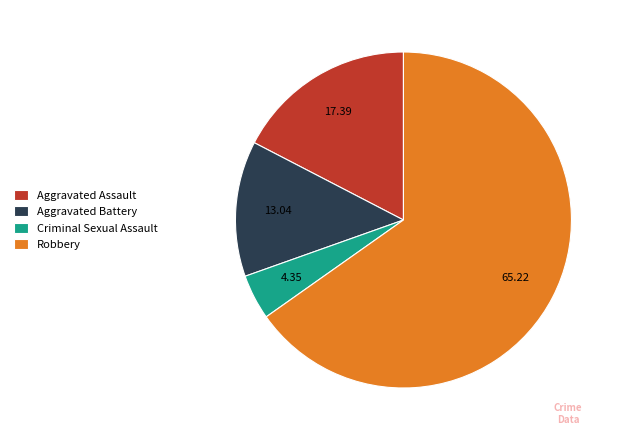

Which has a higher value, Aggravated Battery or Criminal Sexual Assault?

Aggravated Battery